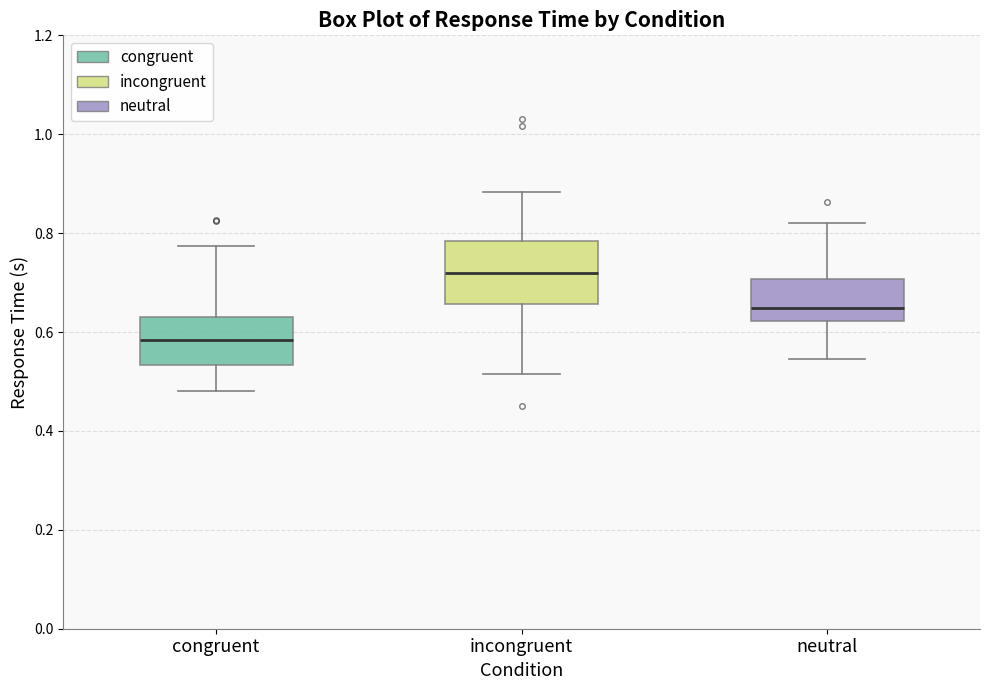

Which box's median line is the lowest?

congruent